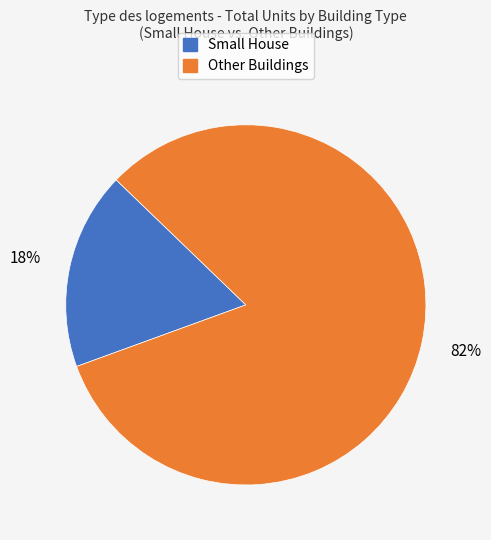

Does any single category account for the majority?

Yes